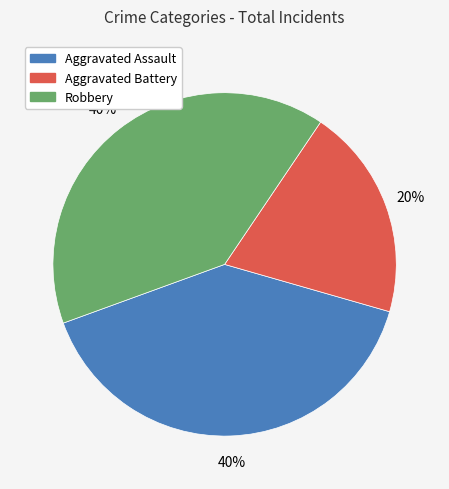

Does any single category account for the majority?

No